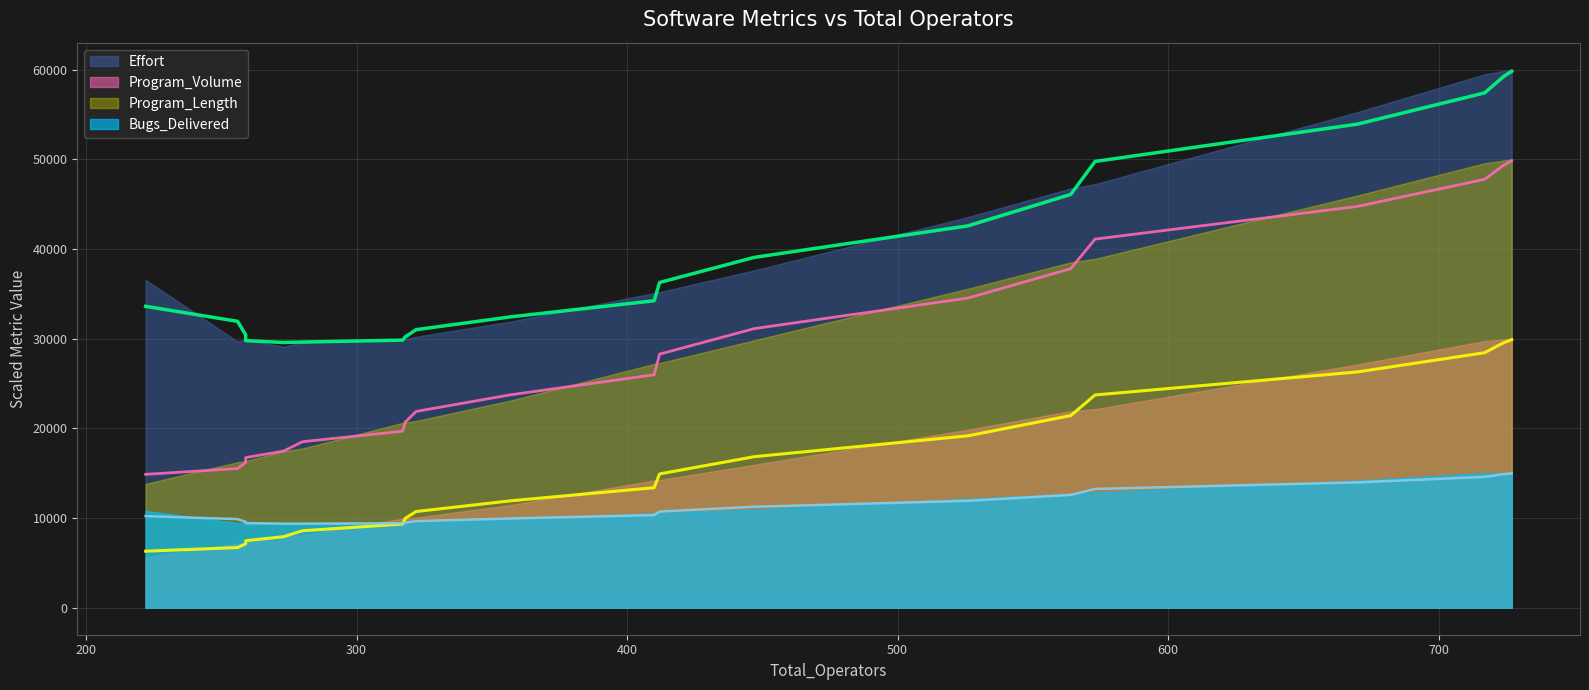

Read the Program_Length value at 670.

26295.2